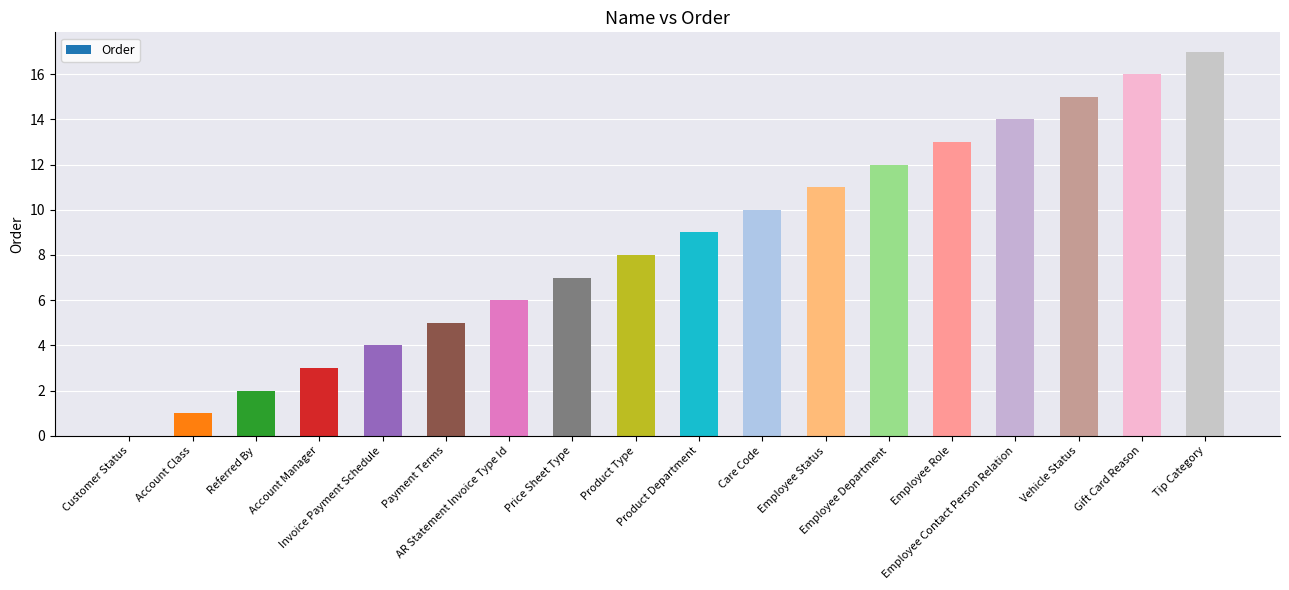

The chart shows a value of 3 at Account Manager. True or false?

True